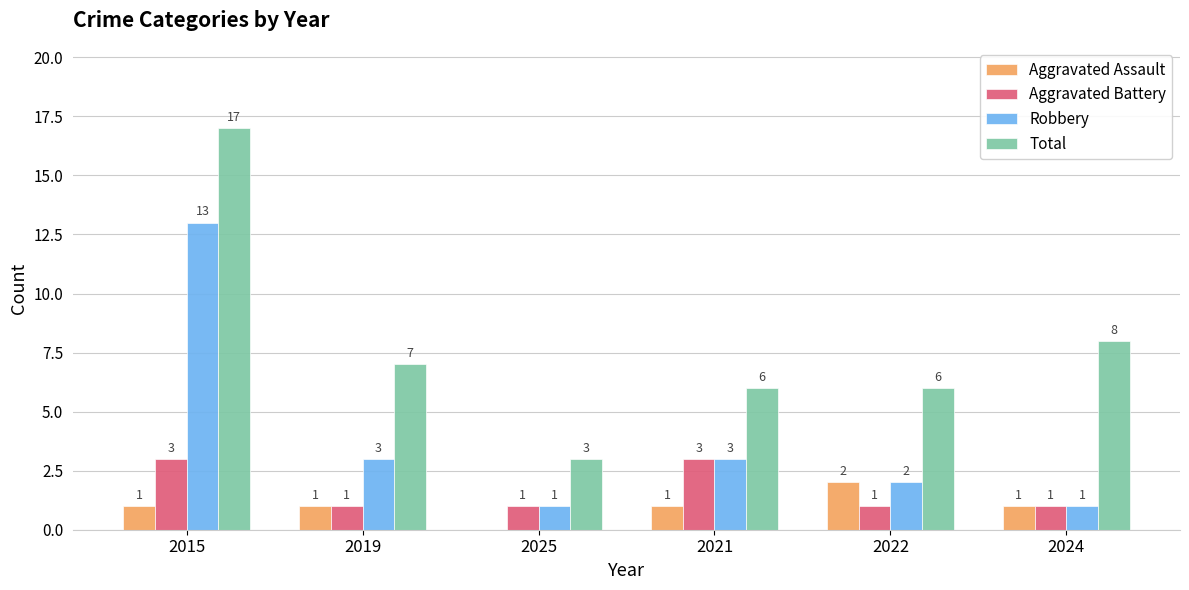

What is the maximum value shown in the chart?

17